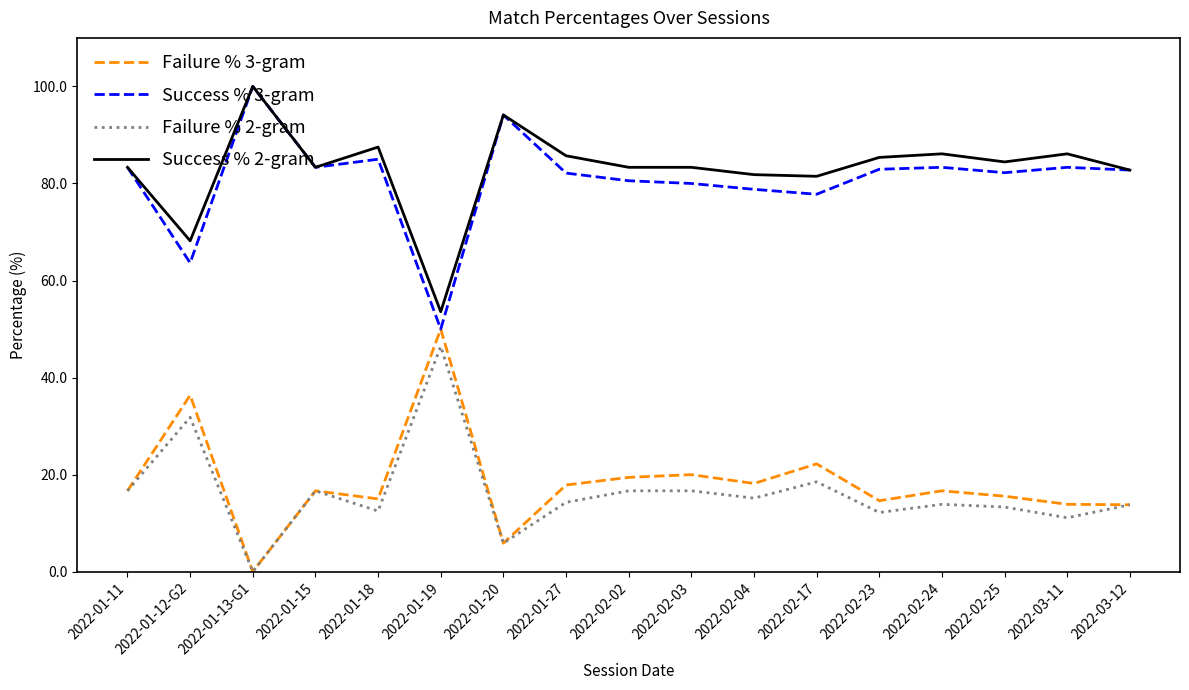

What position from the right is 2022-02-23?

5